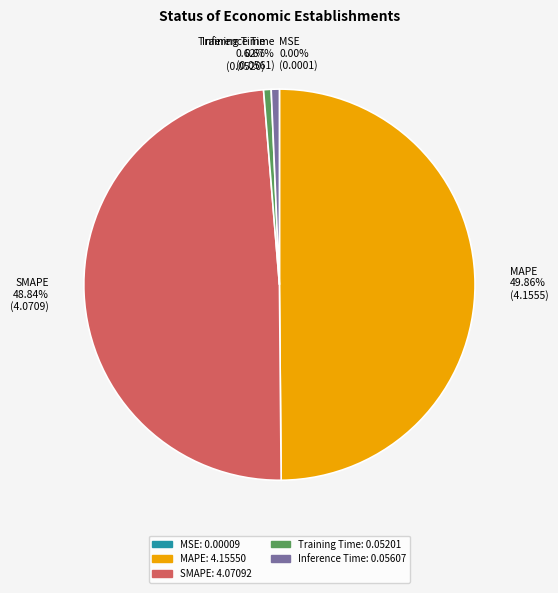

Is Inference Time the majority of the pie?

No